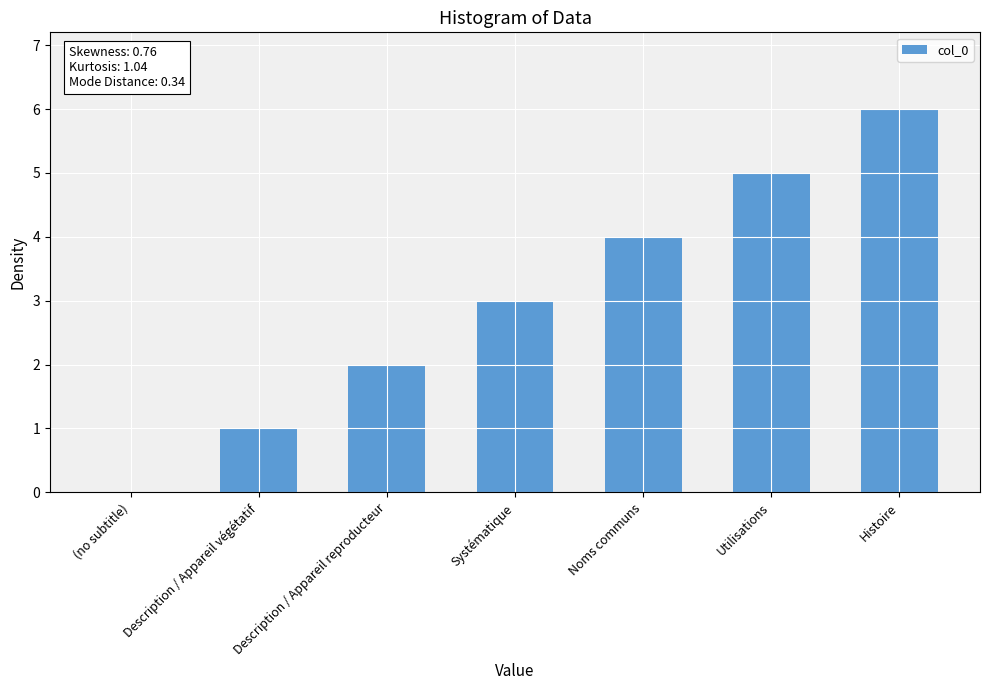

Where is the data nearest to the value 3?

Systématique